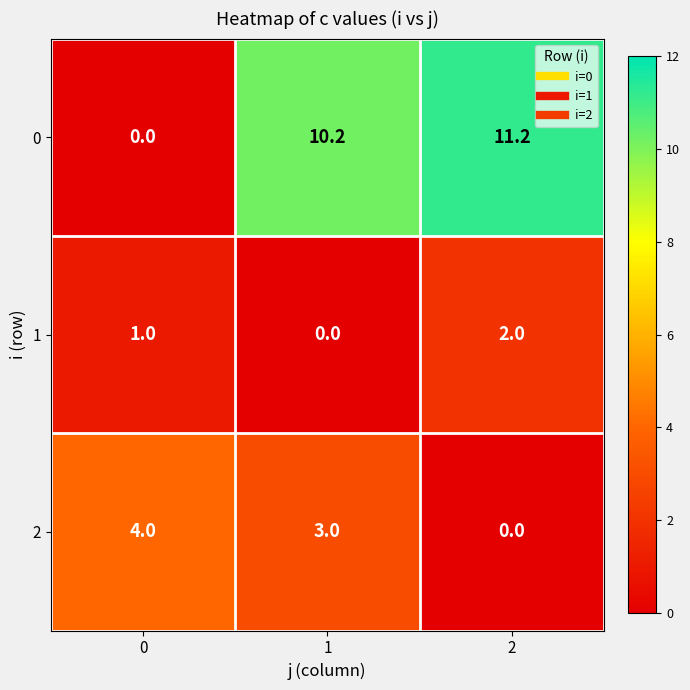

What is the maximum value shown in the chart?

11.2